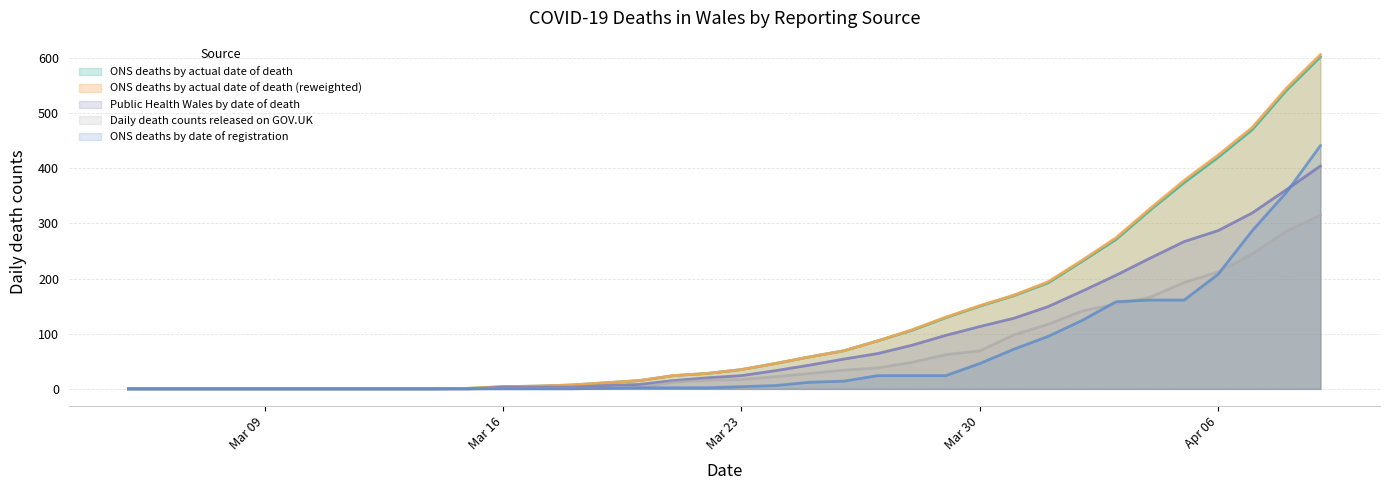

What is the greatest value displayed?

606